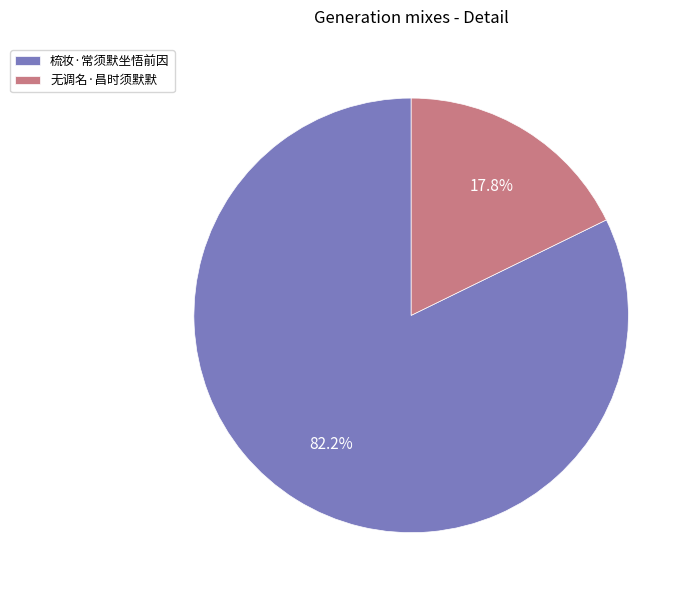

Rank the categories by value from lowest to highest.

无调名·昌时须默默, 梳妆·常须默坐悟前因